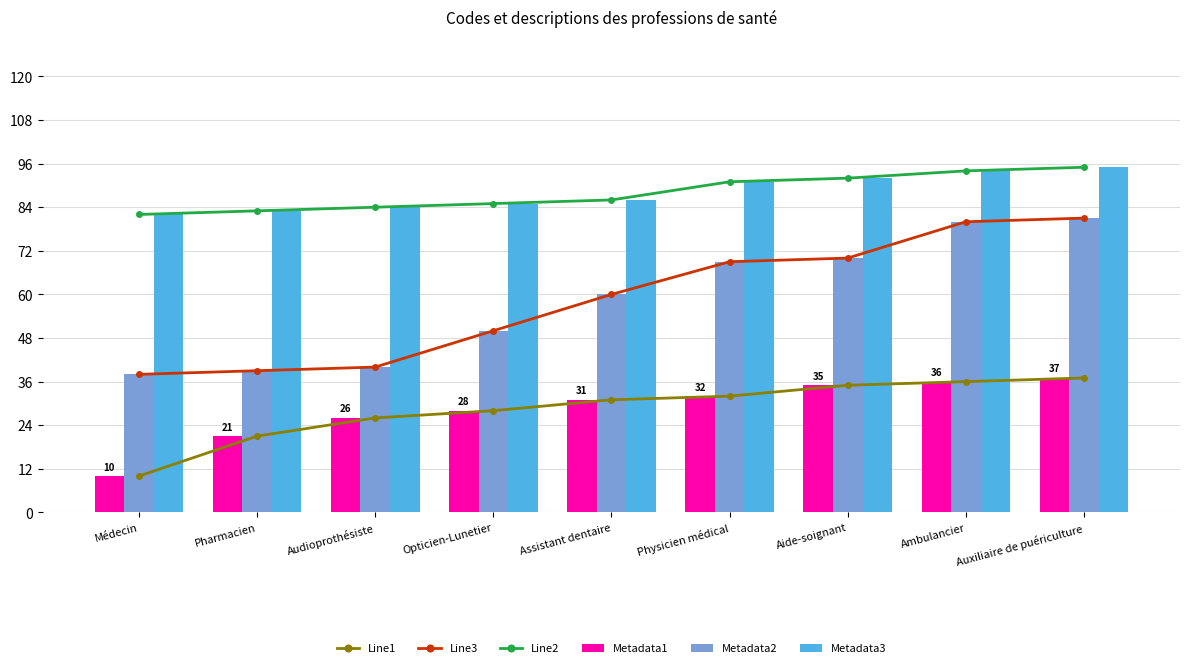

Rank the series by their maximum value, from lowest to highest.

Line1, Metadata1, Line3, Metadata2, Line2, Metadata3